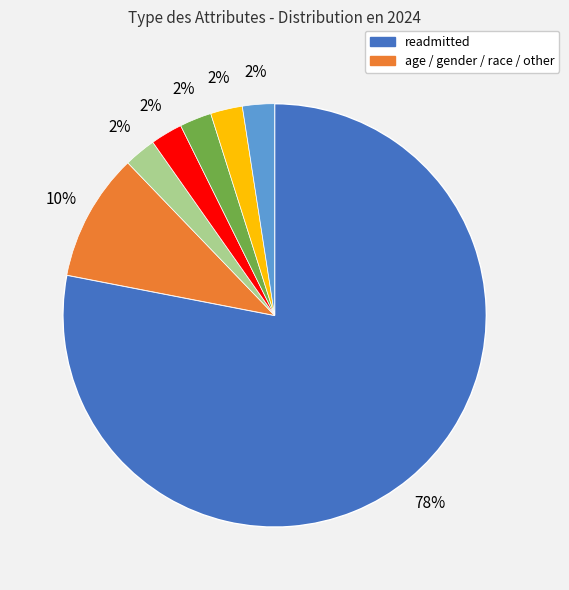

To the nearest percent, what is the average slice percentage?

14%